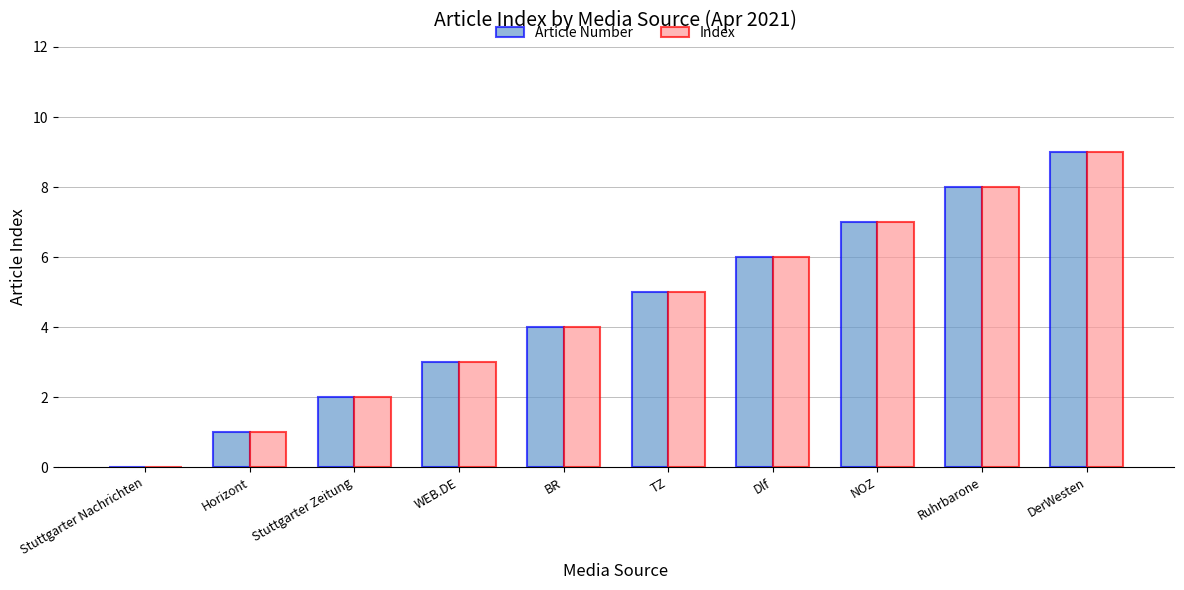

What is the sum of the Index values at DerWesten and Stuttgarter Zeitung?

11